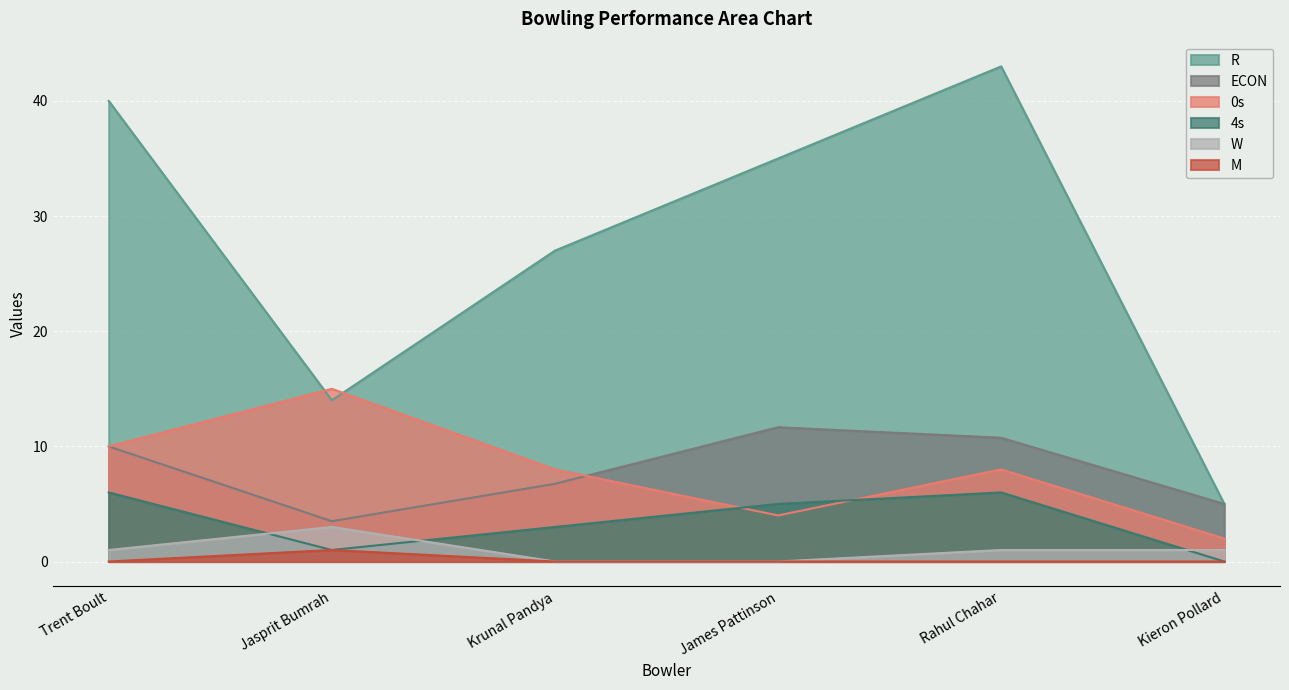

Rank the series by their maximum value, from highest to lowest.

R, 0s, ECON, 4s, W, M